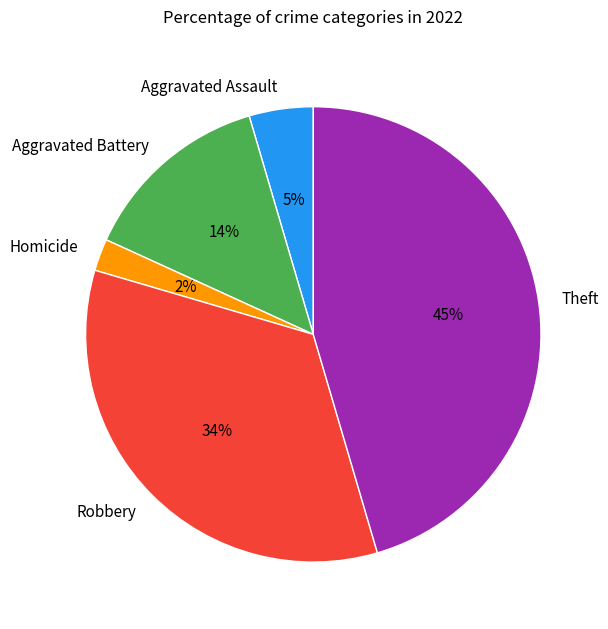

To the nearest percent, what percentage of the pie is Aggravated Battery?

14%